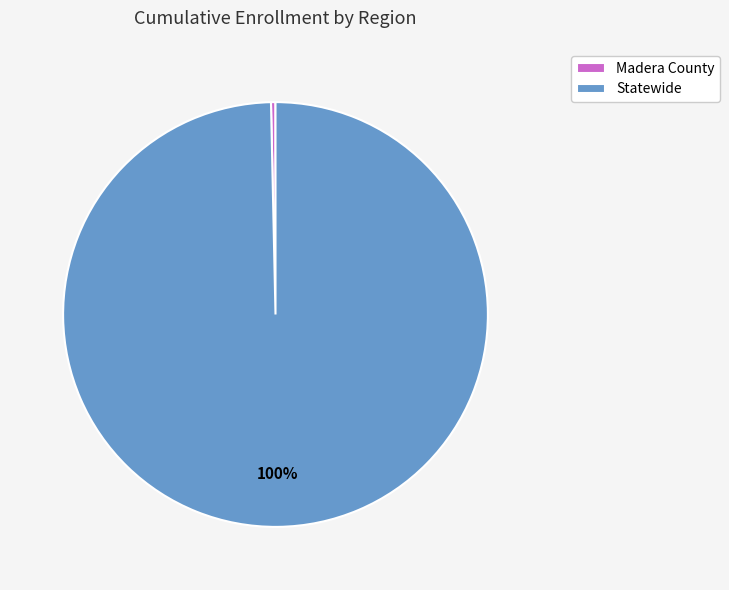

Count the number of slices in the pie.

2